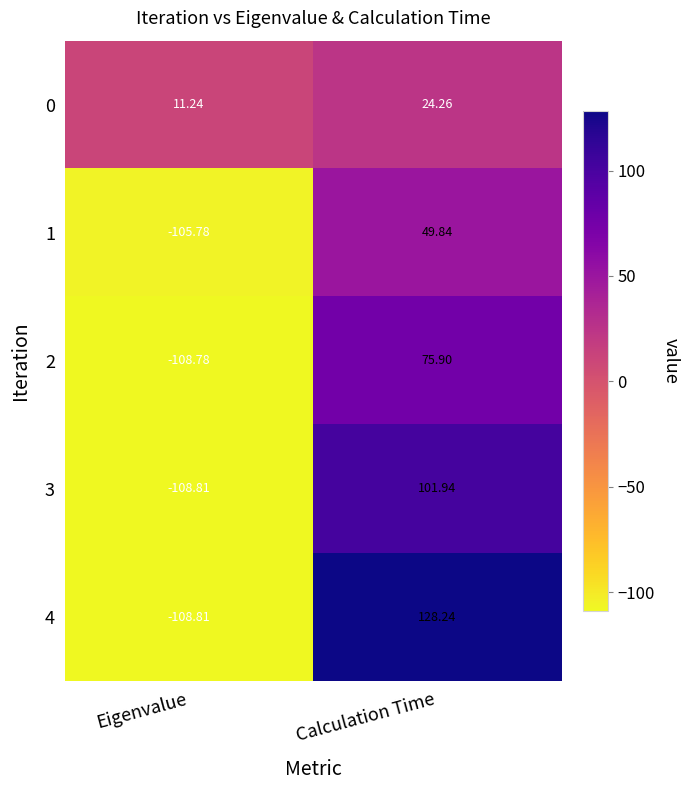

Rank the series by their average value, from highest to lowest.

0, 4, 3, 2, 1